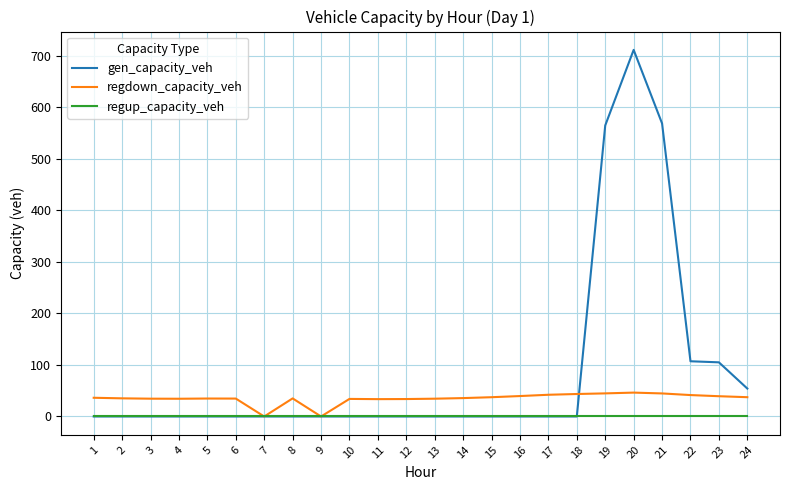

What is the total value across all series at 20?

757.4